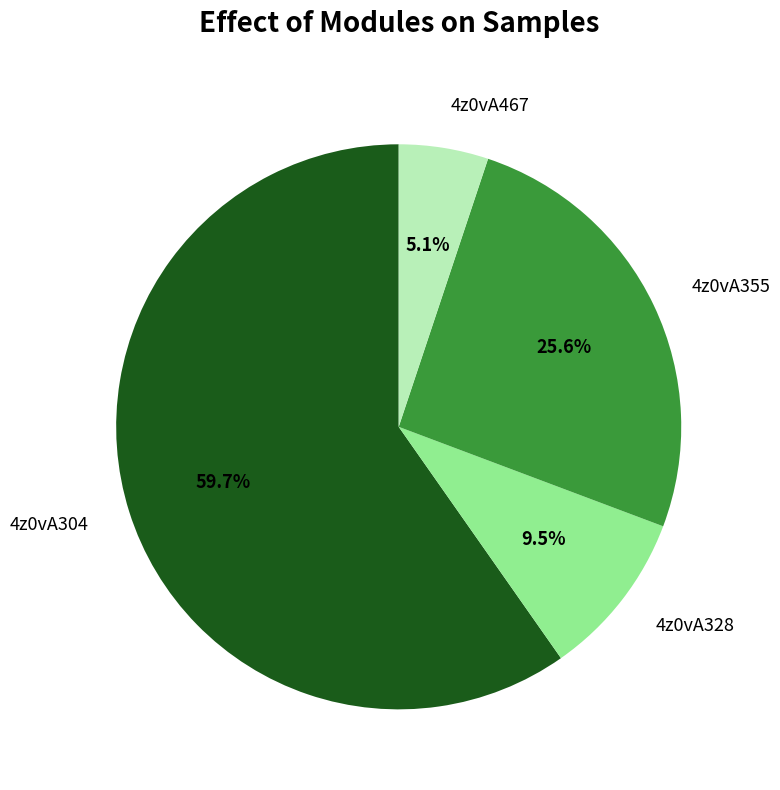

What percentage is NOT represented by 4z0vA355?

74.4%